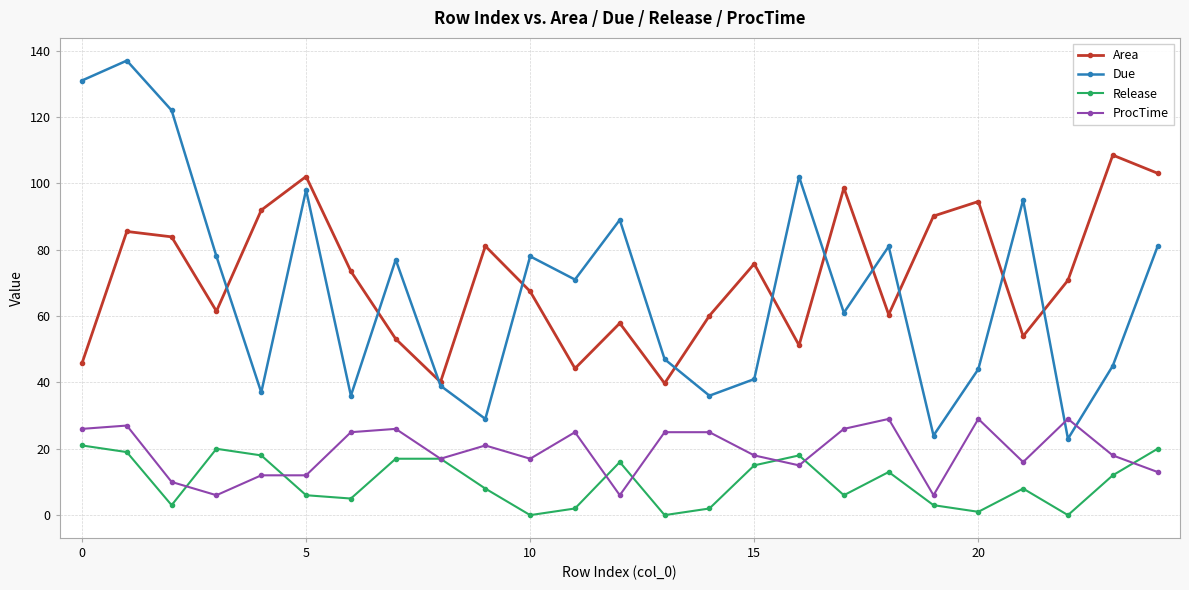

True or false: Release and Due cross at least once.

False